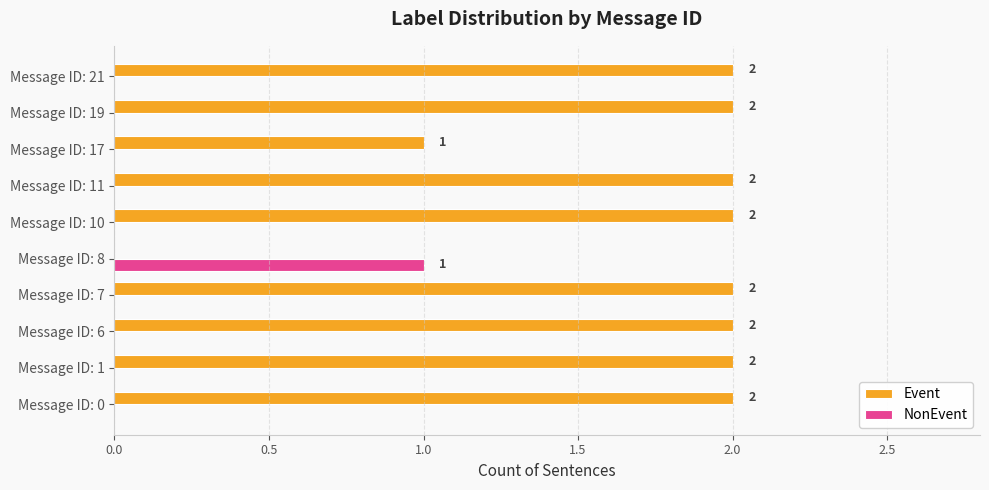

At which label does NonEvent reach its peak?

Message ID: 8